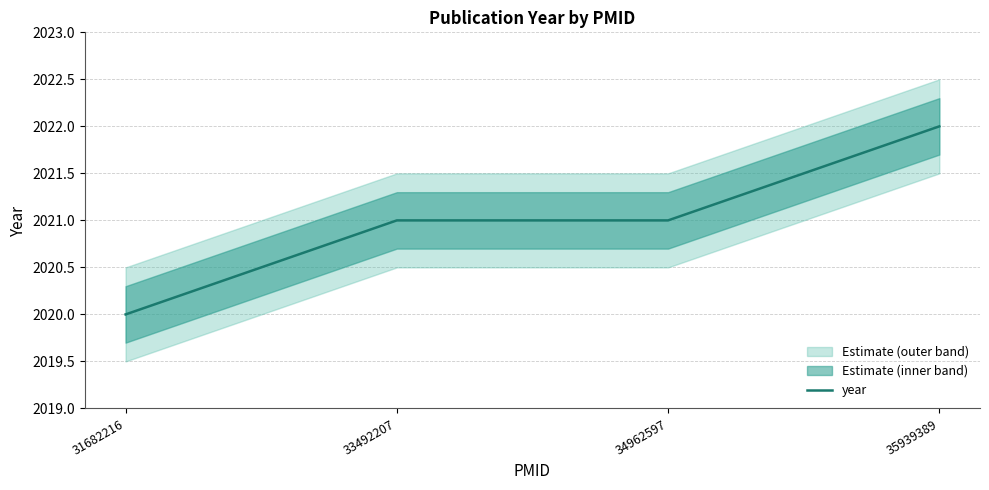

How many lines are shown in the chart?

1